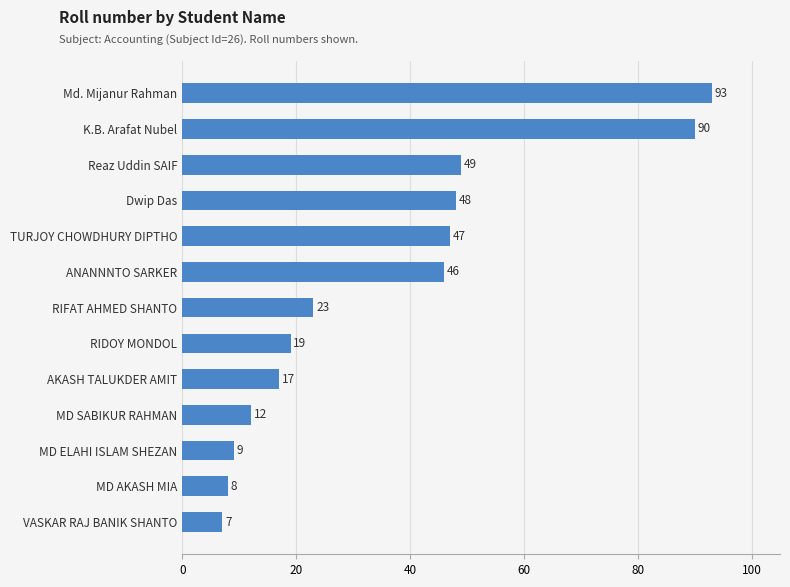

List the labels in order of value, largest first.

Md. Mijanur Rahman, K.B. Arafat Nubel, Reaz Uddin SAIF, Dwip Das, TURJOY CHOWDHURY DIPTHO, ANANNNTO SARKER, RIFAT AHMED SHANTO, RIDOY MONDOL, AKASH TALUKDER AMIT, MD SABIKUR RAHMAN, MD ELAHI ISLAM SHEZAN, MD AKASH MIA, VASKAR RAJ BANIK SHANTO